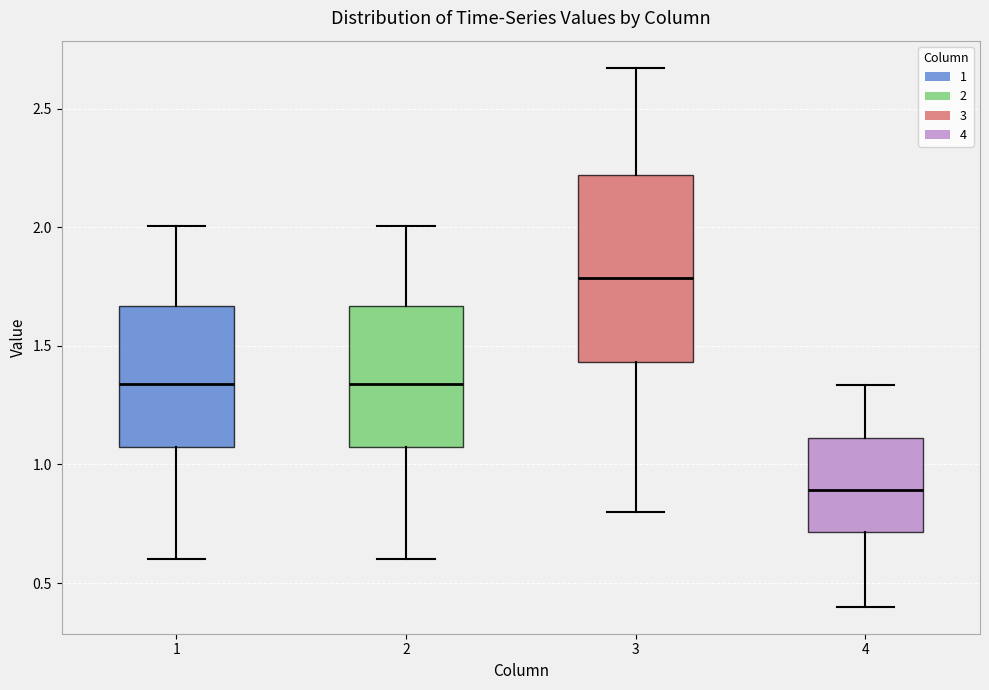

Comparing the boxes themselves (not the whiskers), which one is the tallest?

3